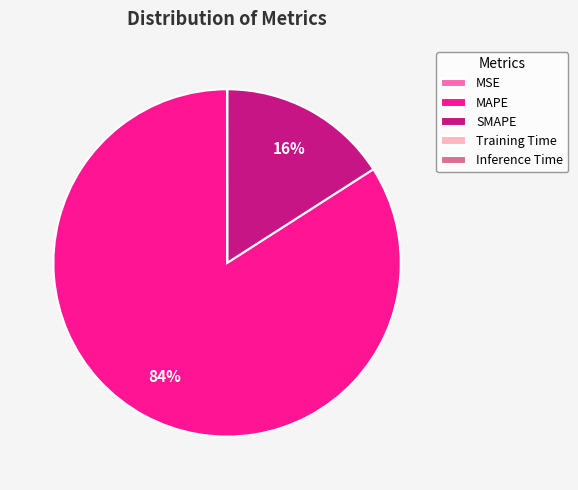

To the nearest percent, what percentage of the pie is SMAPE?

16%